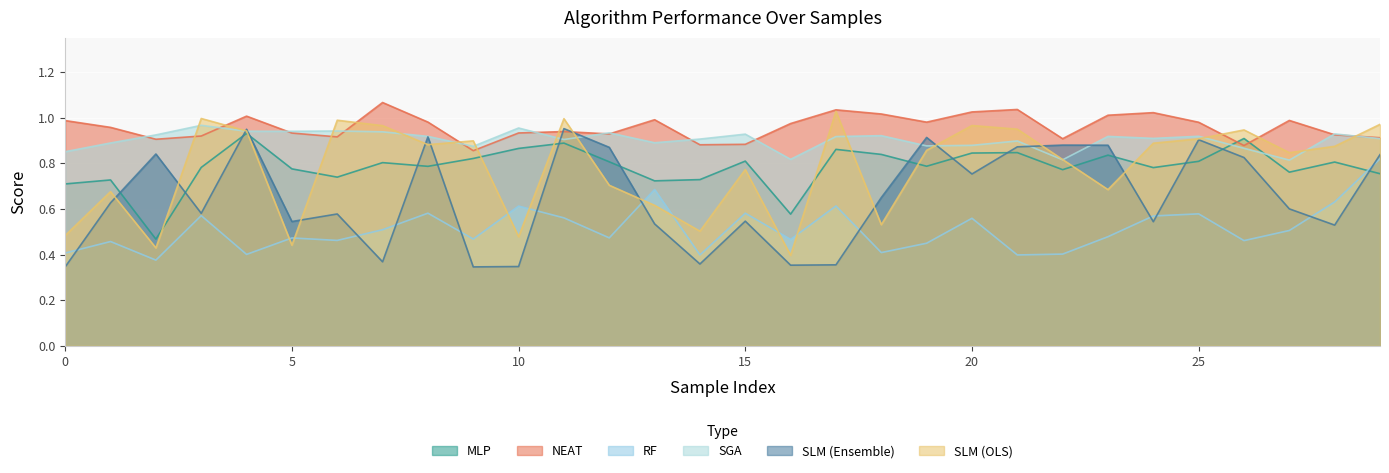

The SLM (OLS) series shows 1.0 at 20. True or false?

True